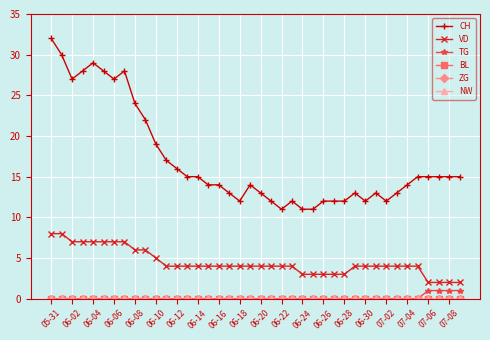

Is this an area chart (filled region under the line)?

No